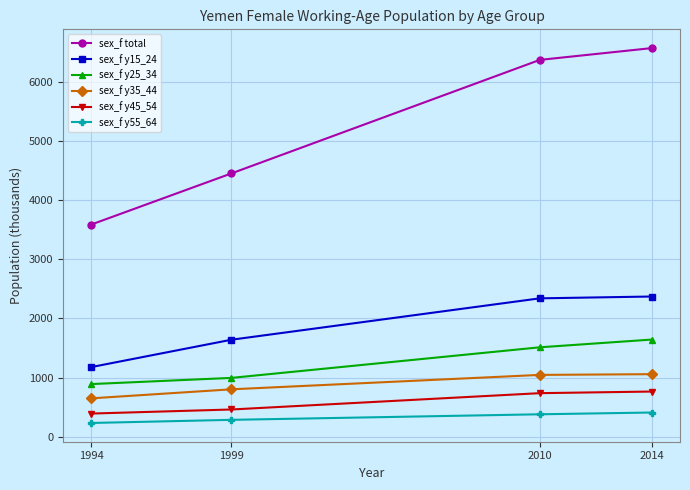

What are all the series names shown in the legend?

sex_f total, sex_f y15_24, sex_f y25_34, sex_f y35_44, sex_f y45_54, sex_f y55_64